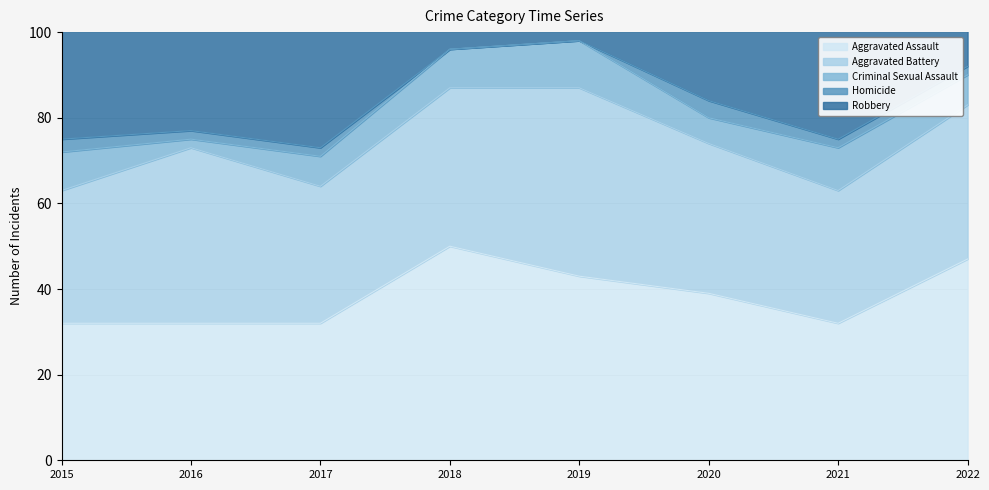

Count the Homicide values in the range 2 to 3.

5